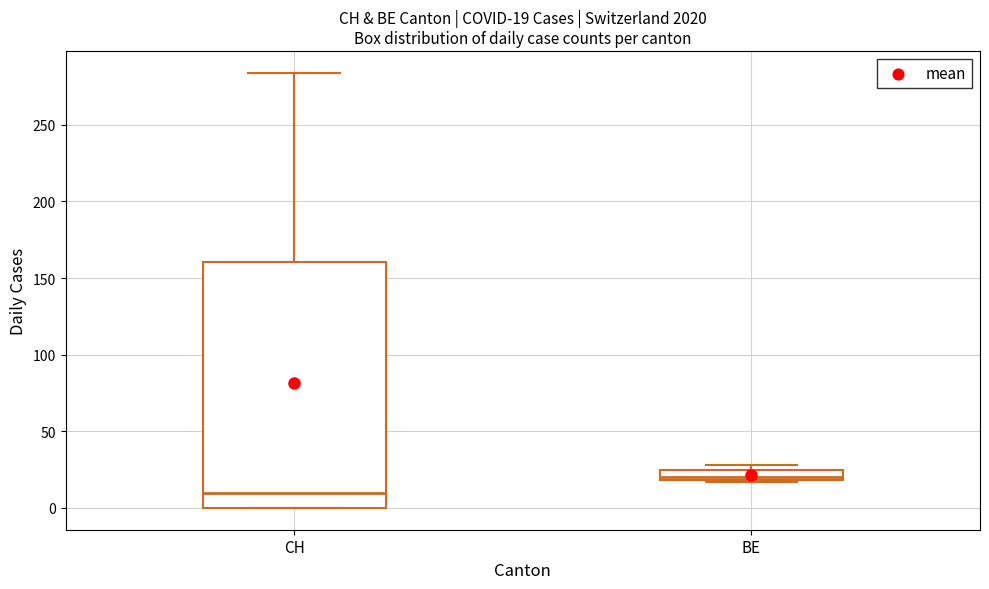

Which box's median line is the highest?

BE